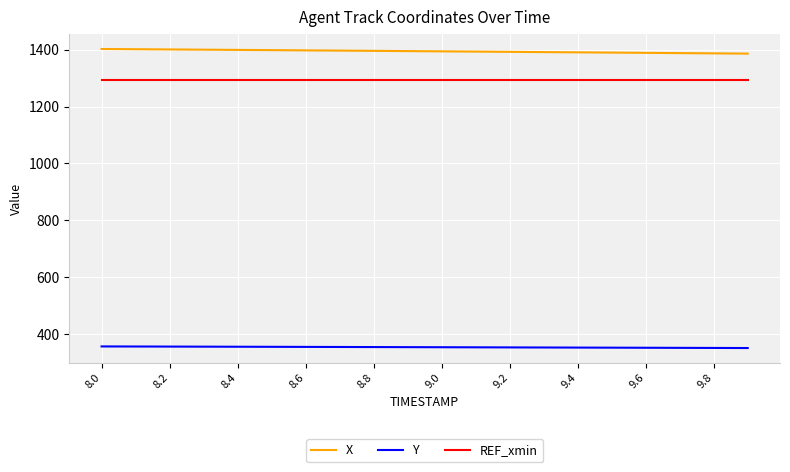

True or false: REF_xmin and X intersect in this chart.

False